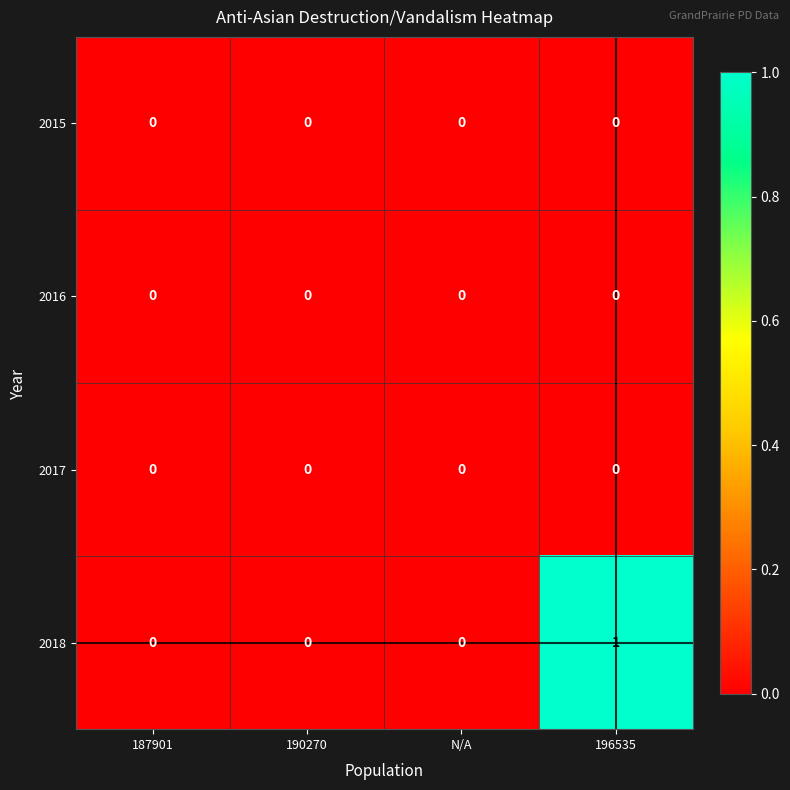

Which series has the largest total across all categories?

2018